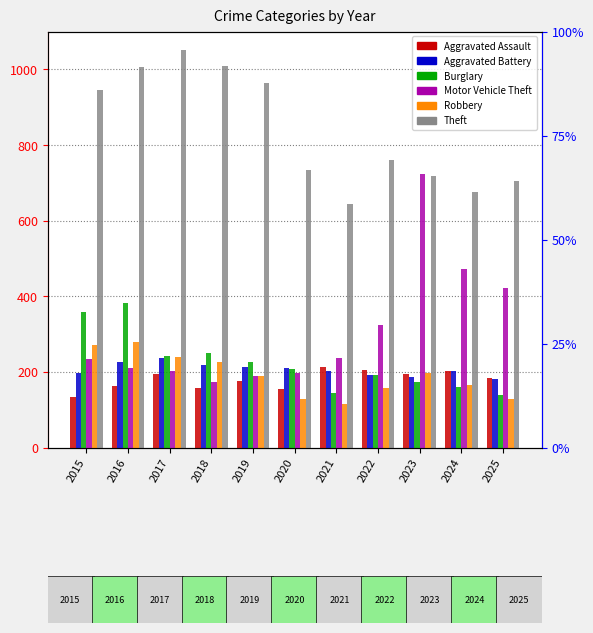

At which label does Theft first exceed 761?

2015